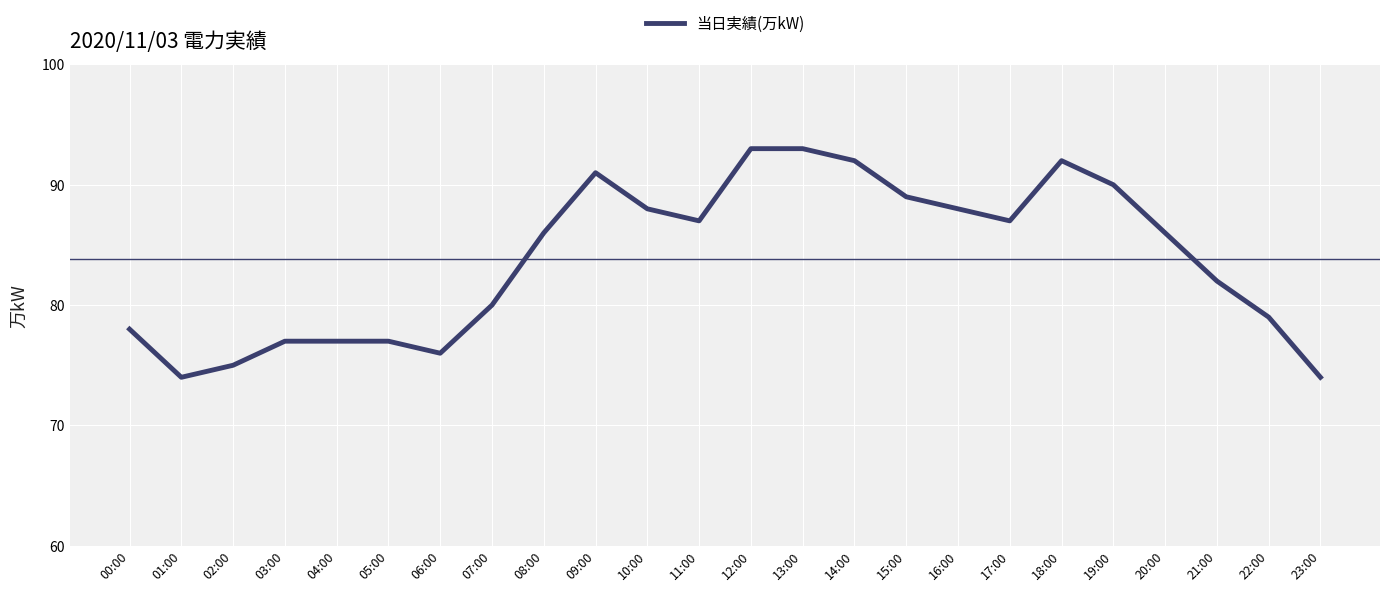

What is the minimum value shown in the chart?

74